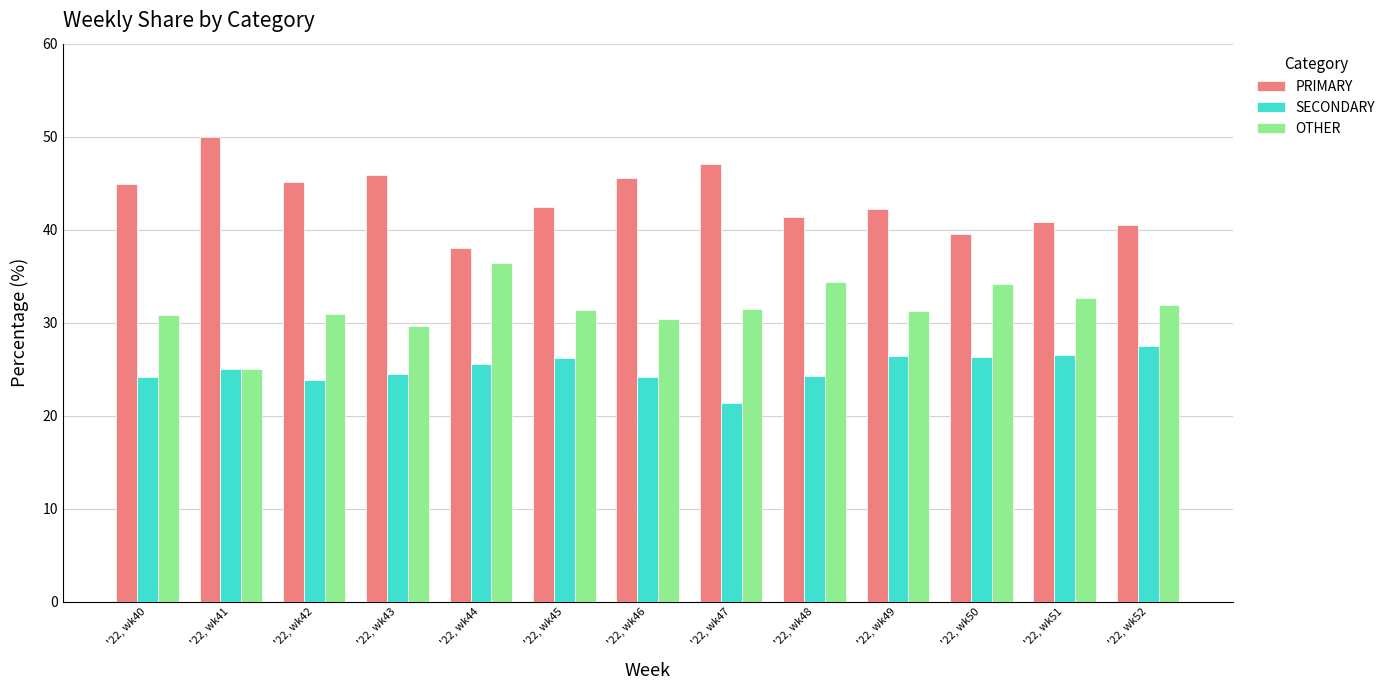

Are the bars horizontal?

No